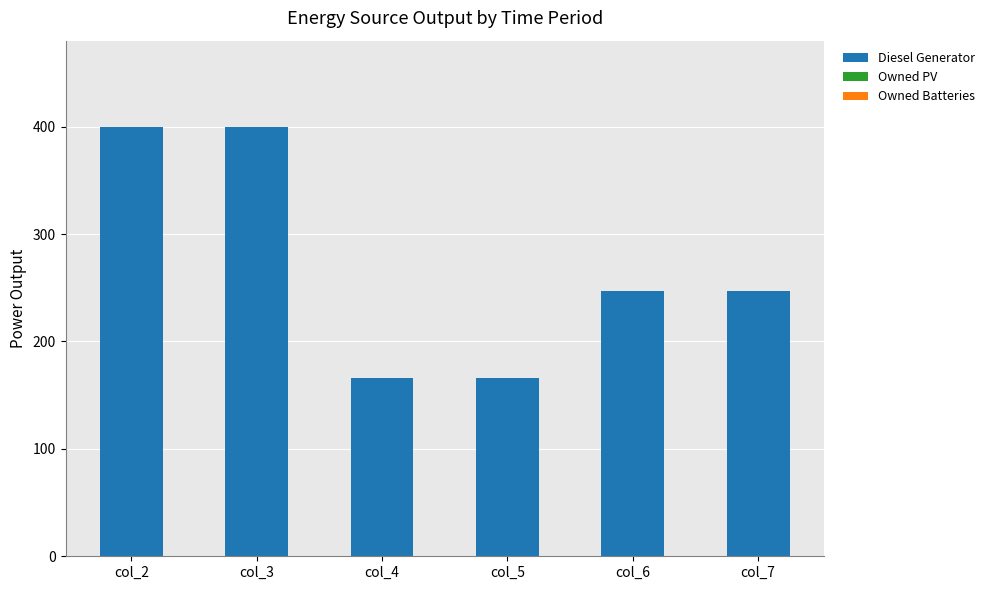

Reading left to right, extract all data points from this chart.

400.0	400.0	166.0	166.0	247.0	247.0